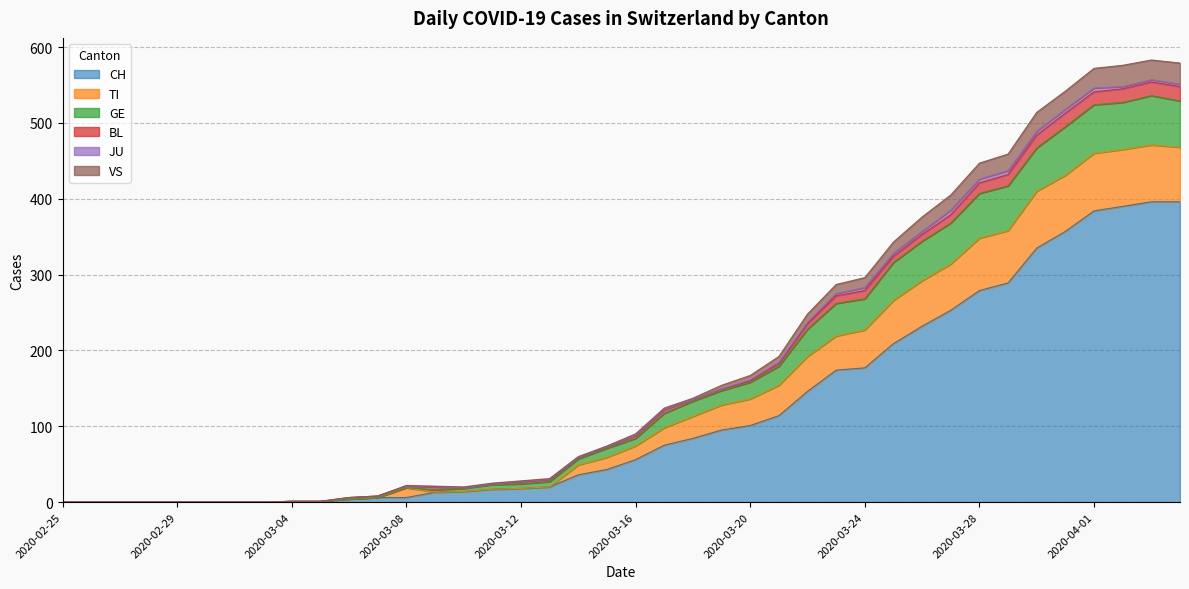

What is the highest value of the CH series?

396